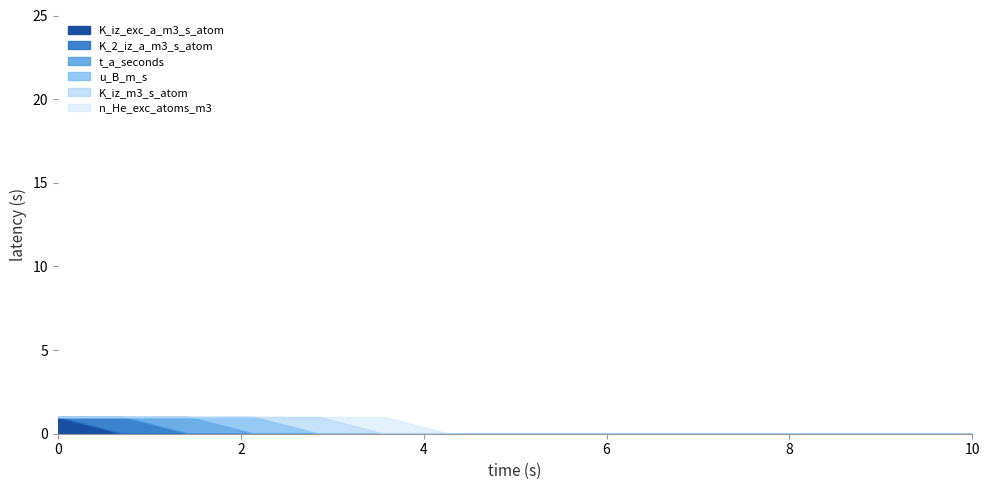

Is it true that K_iz_m3_s_atom equals -1 at 11?

False